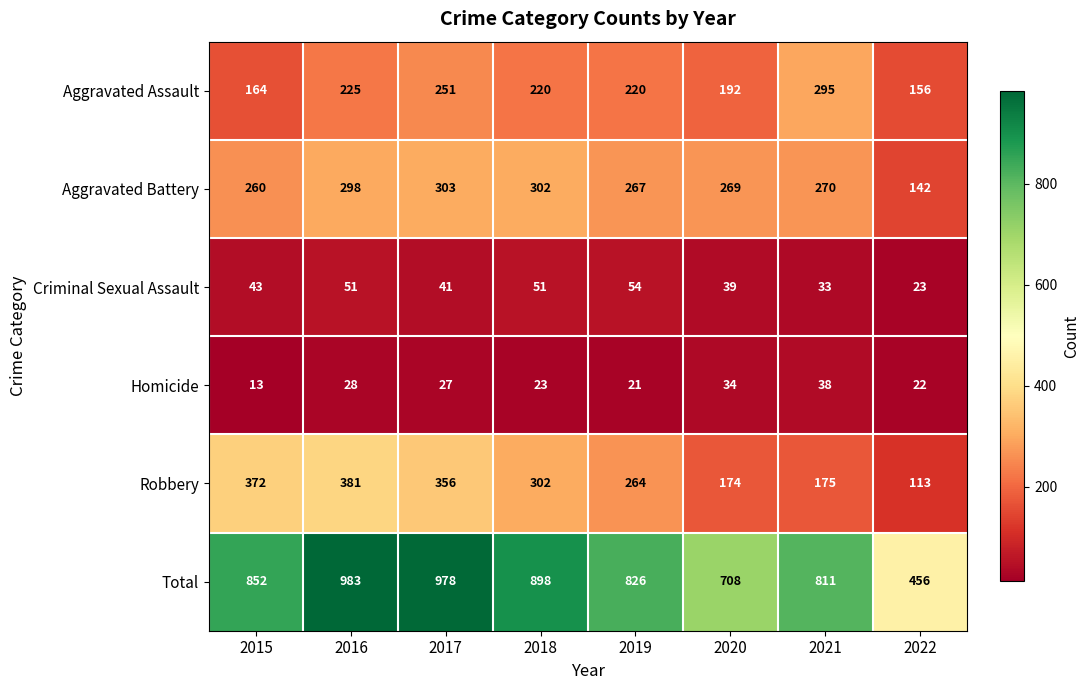

At how many categories does at least one series exceed 226?

8